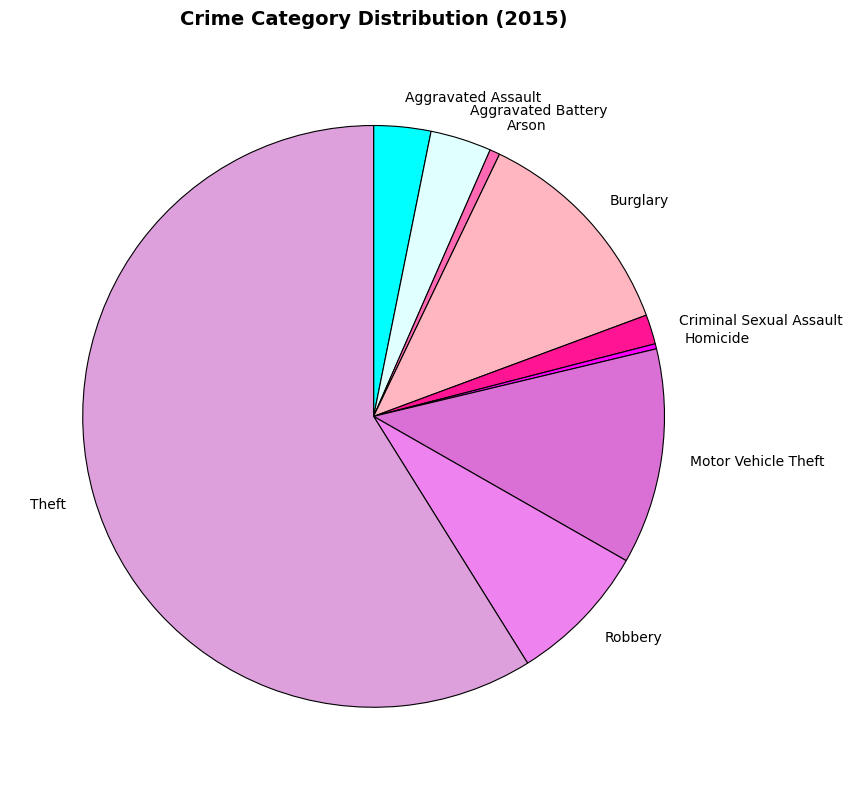

The Theft slice represents 48% of the pie. True or false?

False